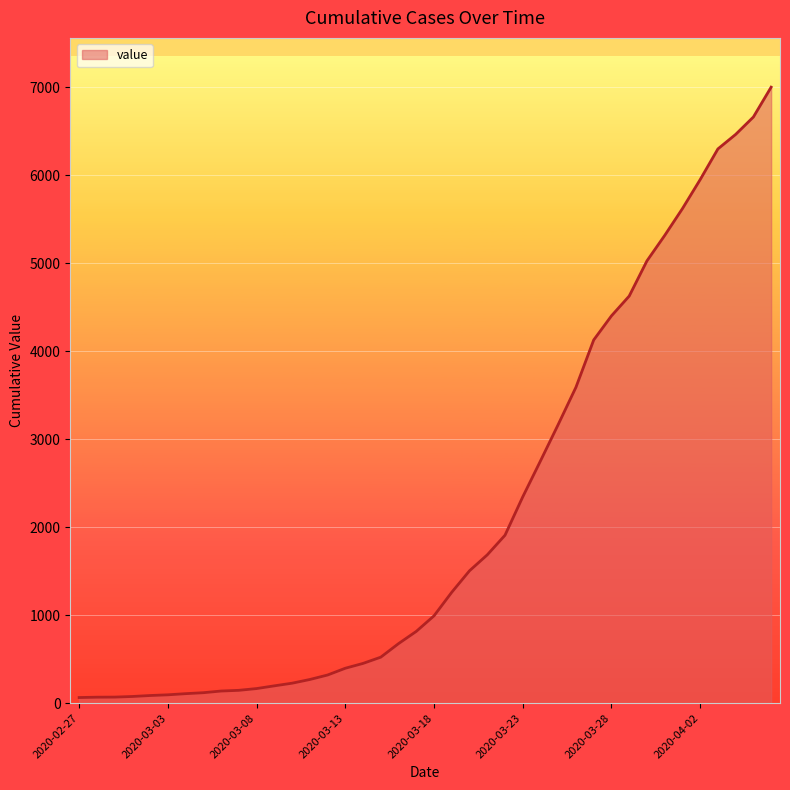

What is the greatest value displayed?

7003